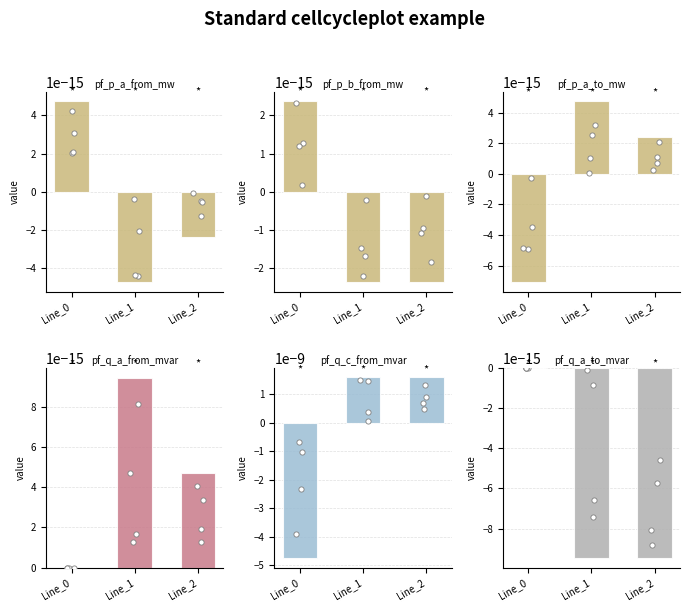

Which series reaches the maximum Y coordinate?

pf_q_c_from_mvar